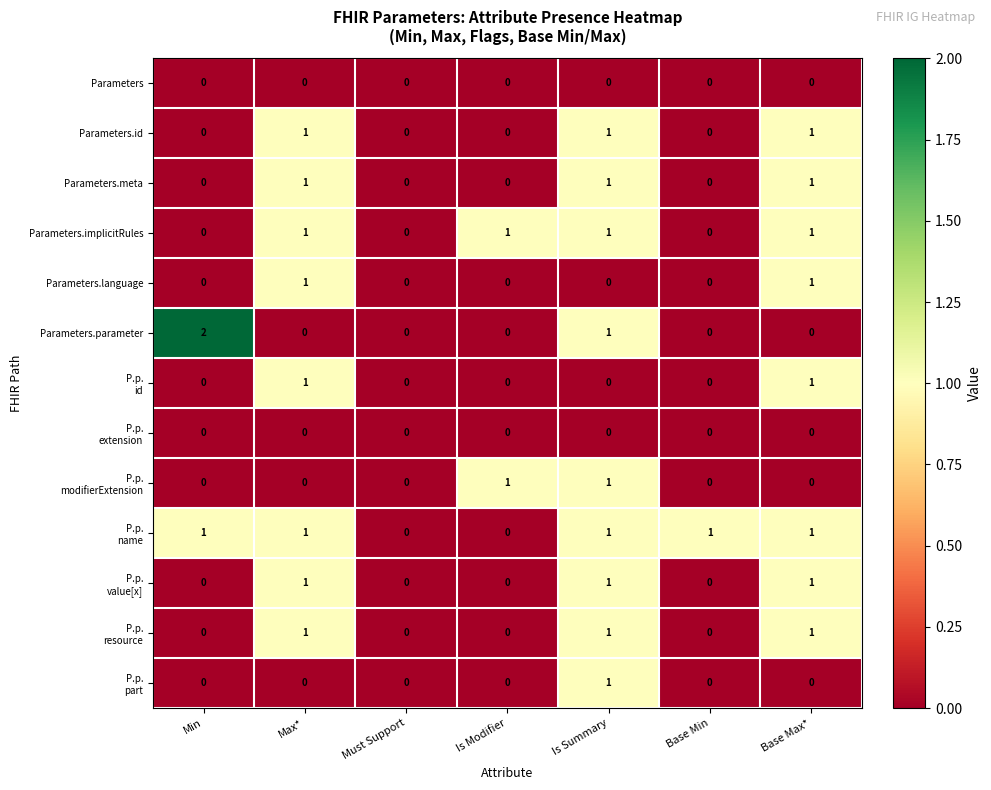

At which category is the sum across all series the highest?

Is Summary